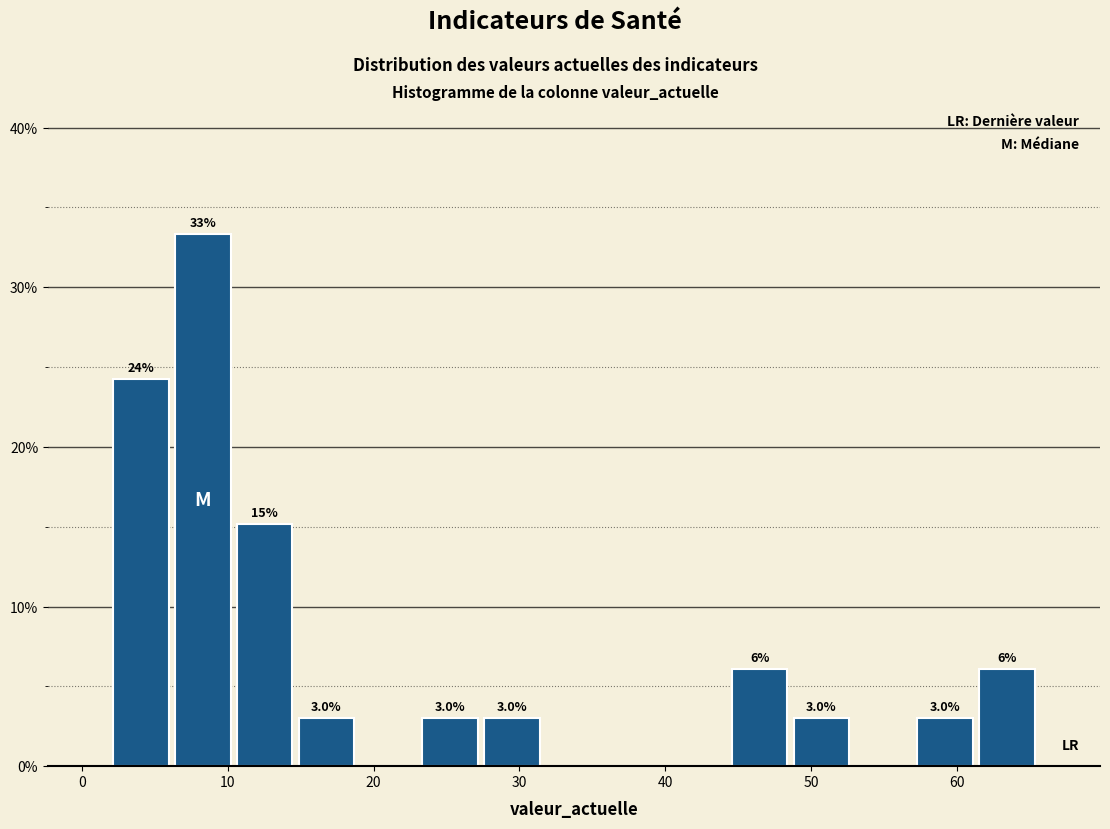

Over which range of the x-axis is the bar tallest?

6 to 10